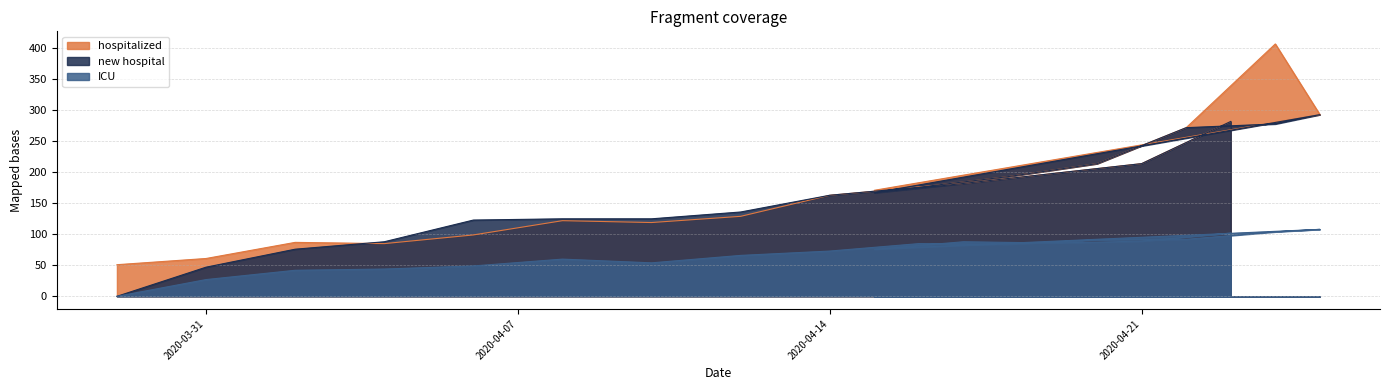

At which label does ICU first exceed 84?

2020-04-16